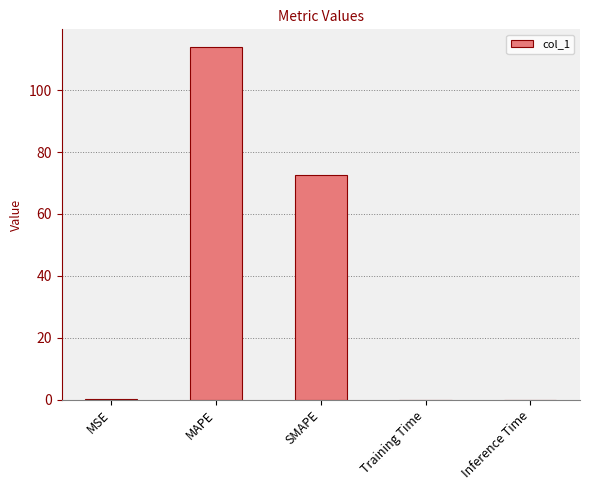

Are the bars horizontal?

No